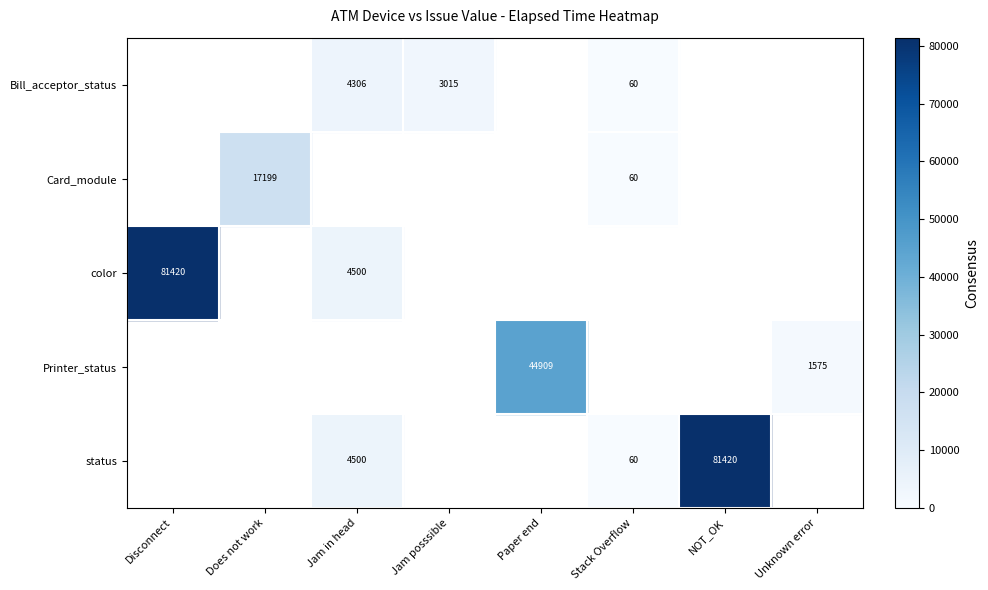

True or false: Bill_acceptor_status has a value of 892 at Jam posssible.

False